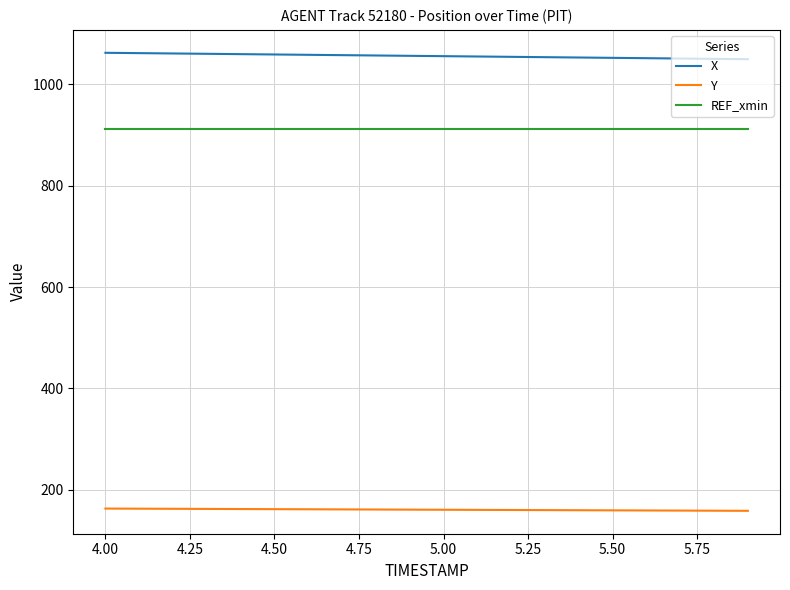

What is the lowest value of the Y series?

158.3